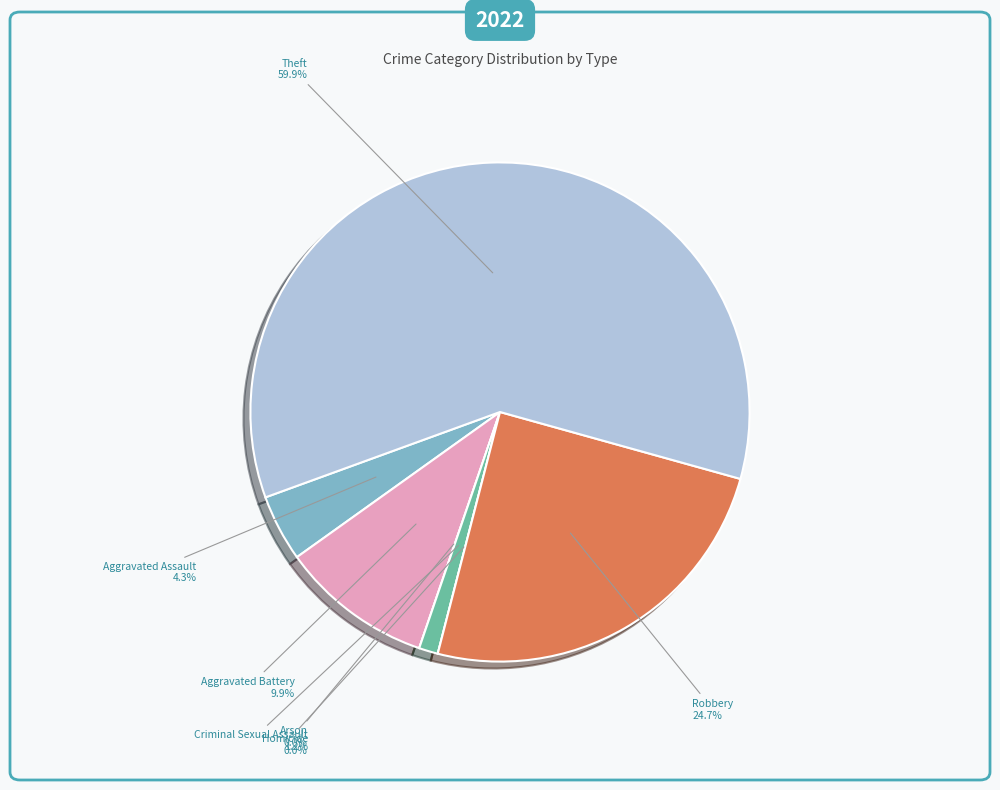

What is the largest slice in the pie chart?

Theft